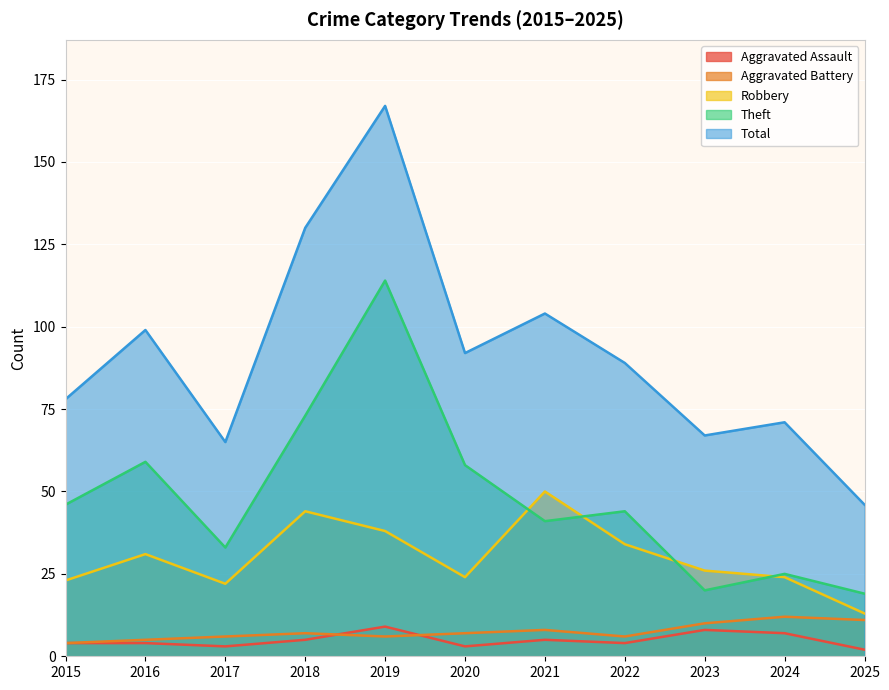

Is it true that Aggravated Assault equals 6 at 2016?

False